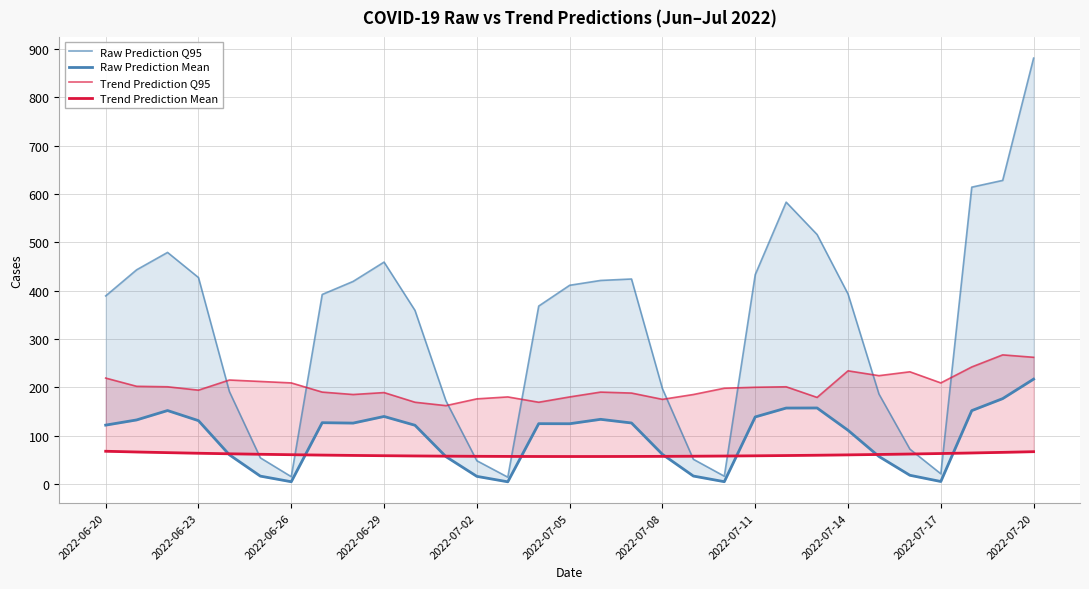

Reading left to right, extract all data points from this chart.

Raw Prediction Q95: 389.0	443.0	479.0	427.0	191.0	54.0	15.0	392.0	419.0	459.0	359.0	172.0	48.0	14.0	368.0	411.0	421.0	424.0	197.0	51.0	16.0	433.0	583.0	516.0	393.0	186.0	72.0	21.0	614.0	628.0	881.0
Raw Prediction Mean: 121.7	132.4	151.8	130.9	60.2	16.1	4.5	126.7	125.9	139.6	121.4	56.5	15.6	4.4	124.7	124.5	133.7	126.1	61.2	16.3	4.6	138.6	157.0	157.1	111.0	56.8	17.9	5.0	151.7	176.5	216.8
Trend Prediction Q95: 219.0	202.0	201.0	194.0	215.0	212.0	209.0	190.0	185.0	189.0	169.0	162.0	176.0	180.0	169.0	180.0	190.0	188.0	175.0	185.0	198.0	200.0	201.0	179.0	234.0	224.0	232.0	209.0	242.0	267.0	262.0
Trend Prediction Mean: 67.6	66.1	64.7	63.5	62.3	61.3	60.4	59.7	59.0	58.4	57.9	57.5	57.1	56.9	56.8	56.7	56.7	56.9	57.1	57.3	57.7	58.2	58.7	59.4	60.1	60.9	61.9	62.9	64.0	65.3	66.7